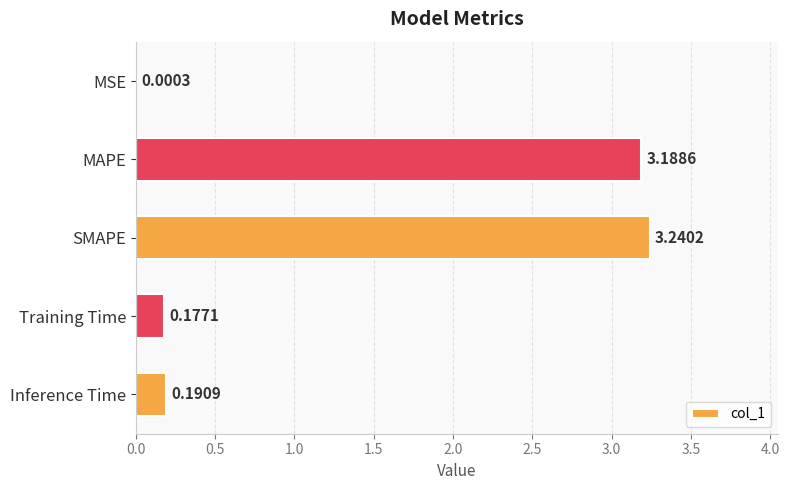

Which category has the highest value across all series?

SMAPE